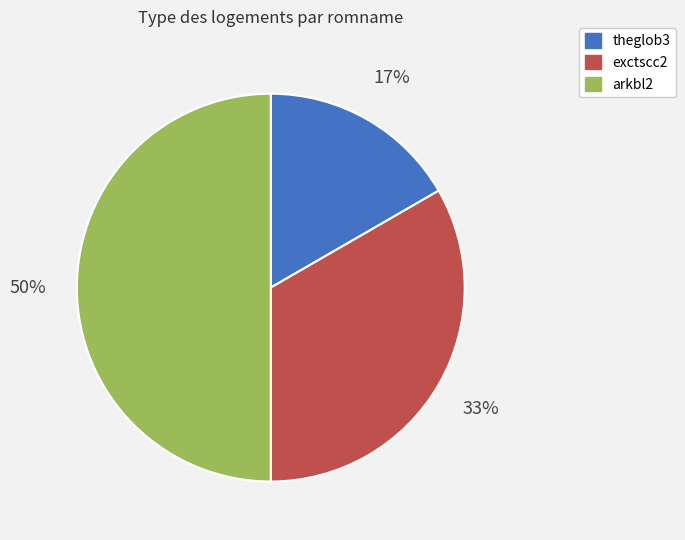

How many segments does this pie chart have?

3